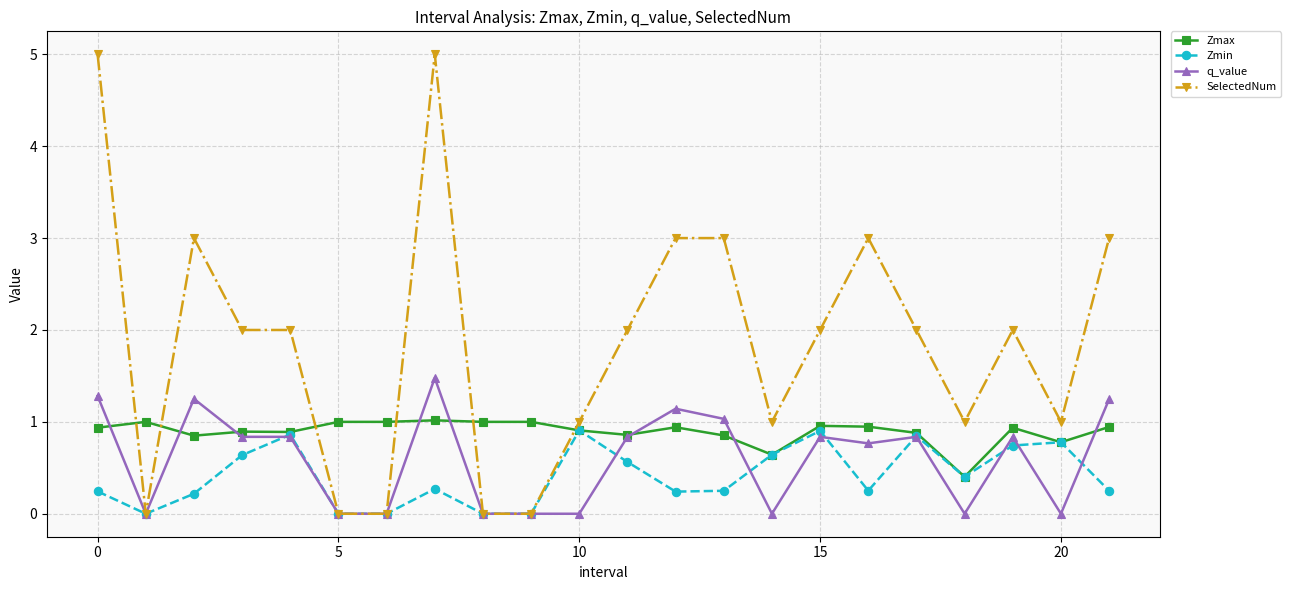

Which series has the largest range (max minus min)?

SelectedNum